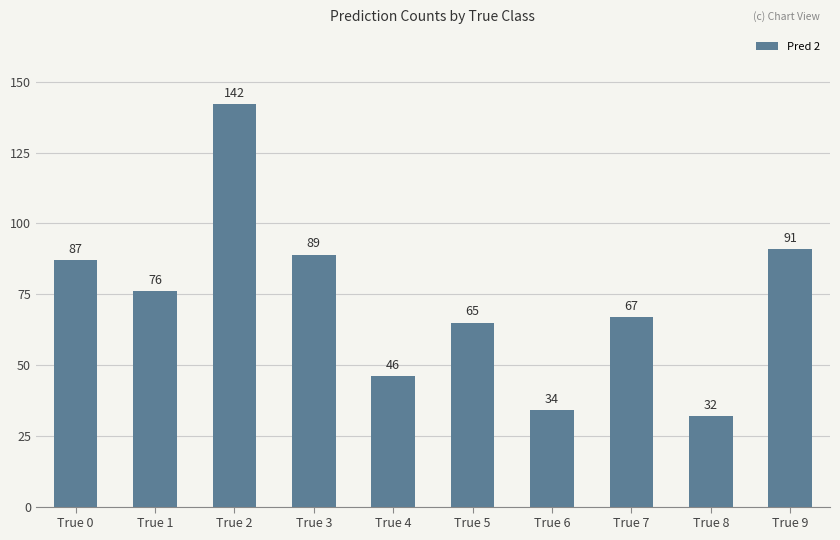

How many data points are less than 76?

5